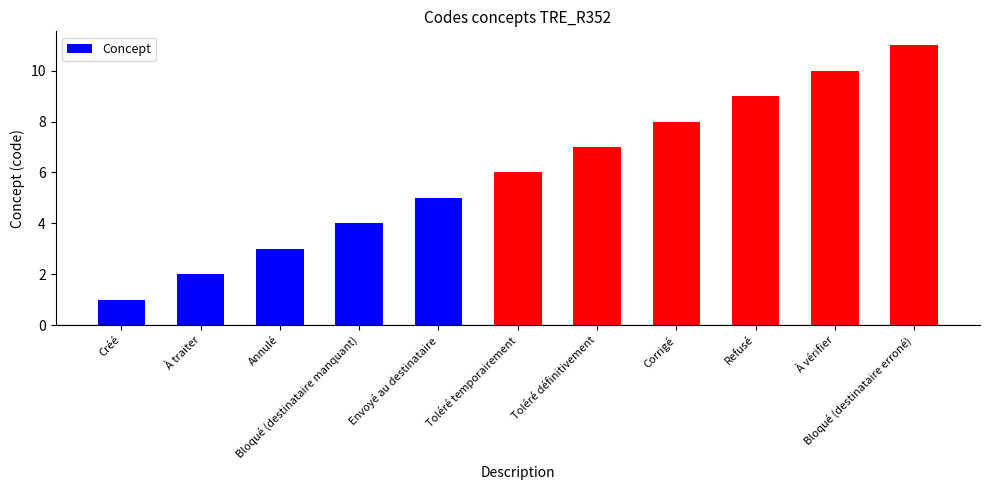

Reading left to right, transcribe all the data shown in this chart.

Créé=1	À traiter=2	Annulé=3	Bloqué (destinataire manquant)=4	Envoyé au destinataire=5	Toléré temporairement=6	Toléré définitivement=7	Corrigé=8	Refusé=9	À vérifier=10	Bloqué (destinataire erroné)=11